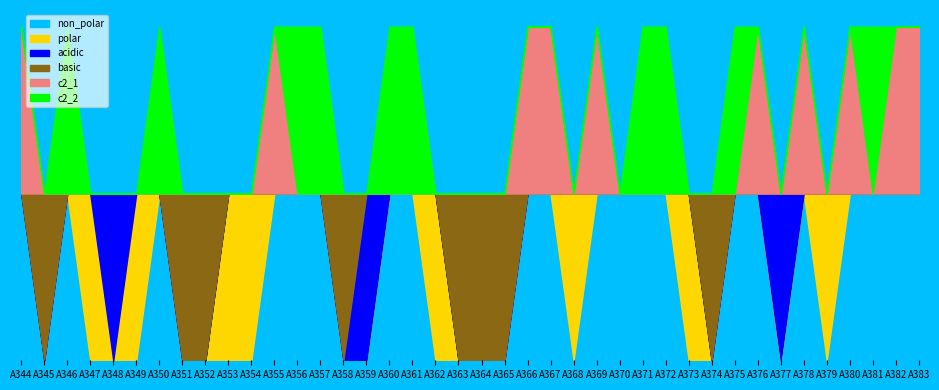

What is the difference between the maximum and minimum values in the non_polar series?

1